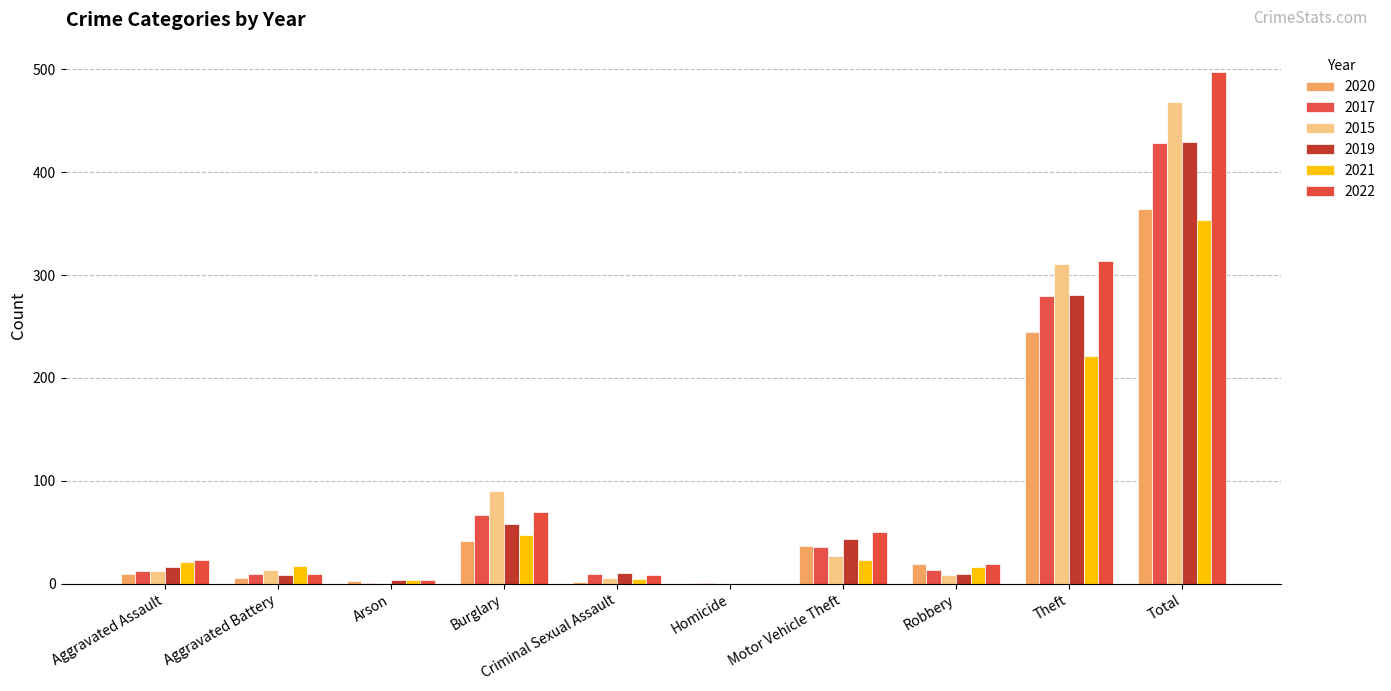

The 2020 series shows 42 at Burglary. True or false?

True